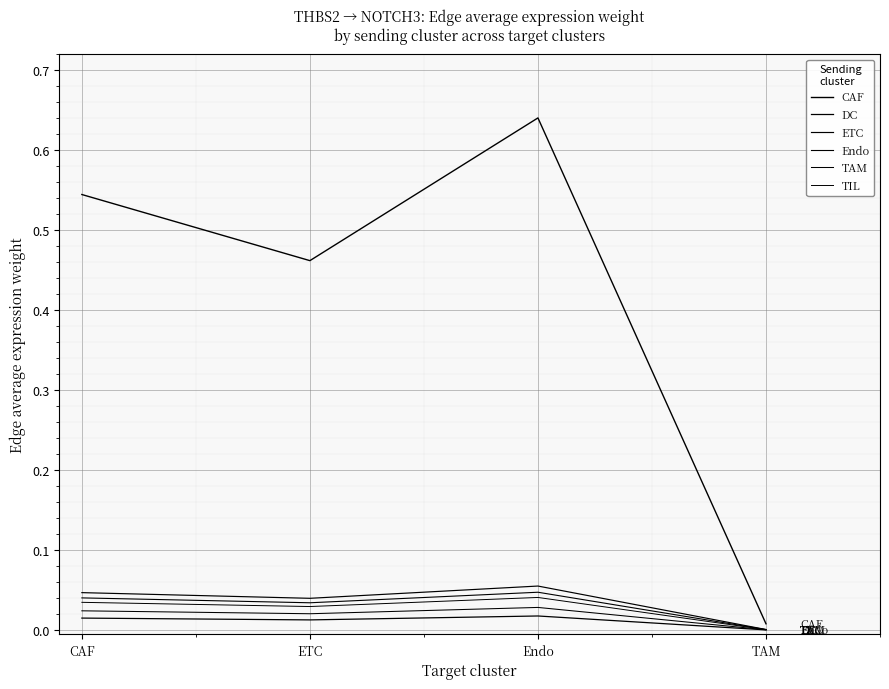

Does the chart display data point markers on the line(s)?

No